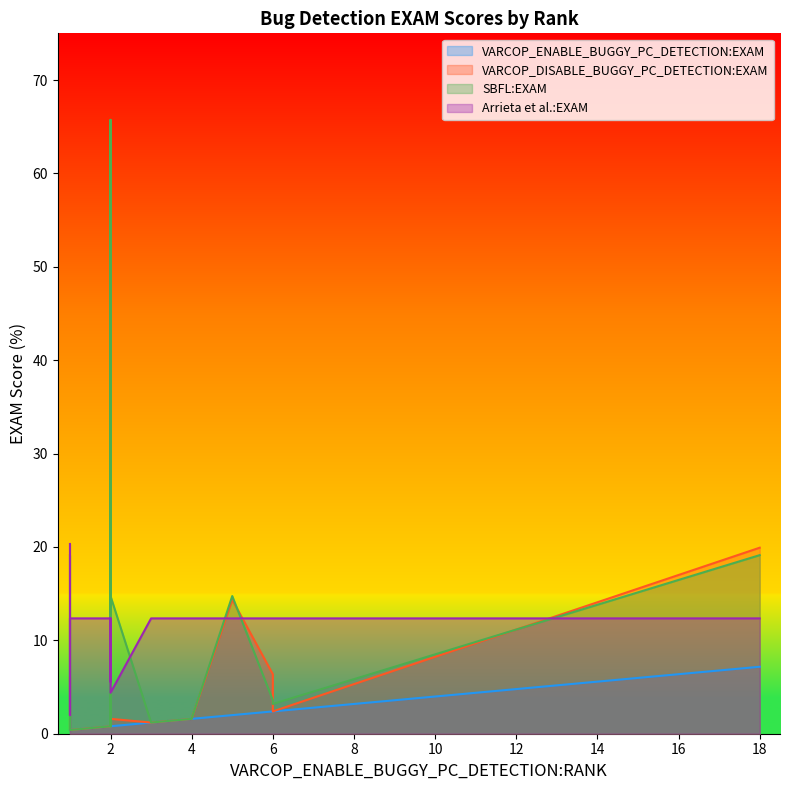

List the series in order of their overall mean, highest first.

Arrieta et al.:EXAM, SBFL:EXAM, VARCOP_DISABLE_BUGGY_PC_DETECTION:EXAM, VARCOP_ENABLE_BUGGY_PC_DETECTION:EXAM